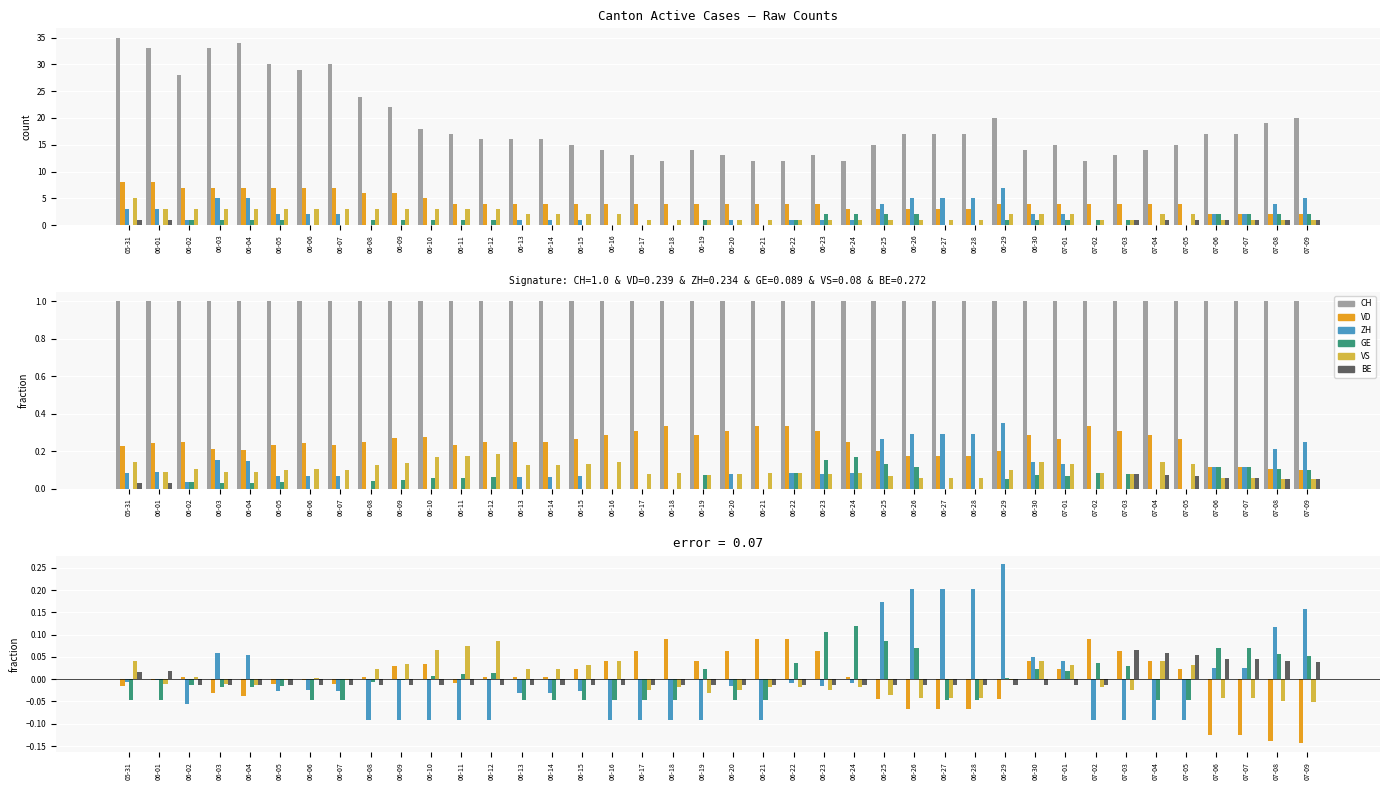

At which category is the sum across all series the highest?

06-29